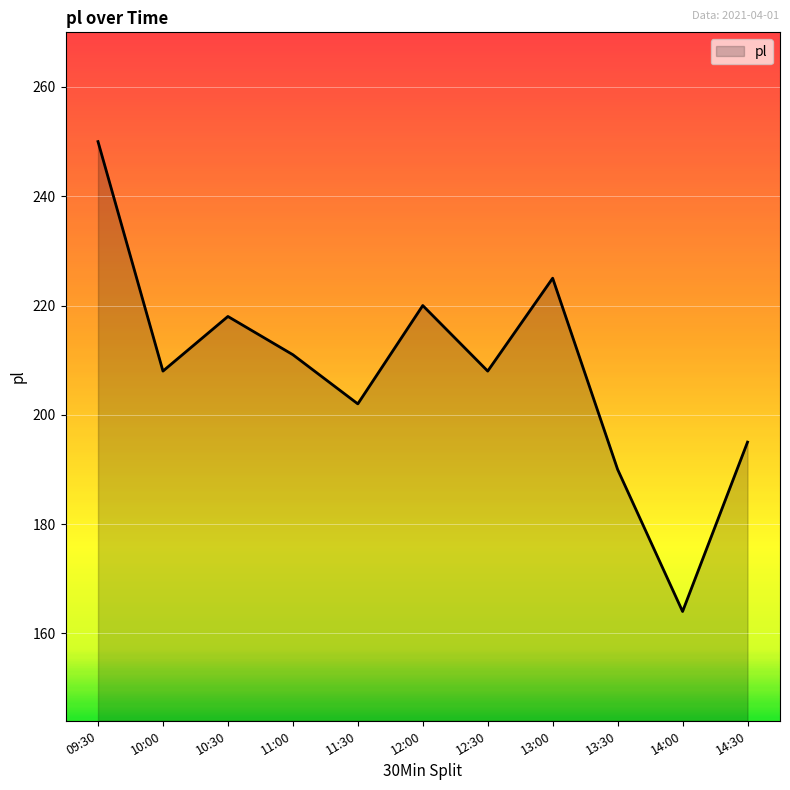

What is the average value?

208